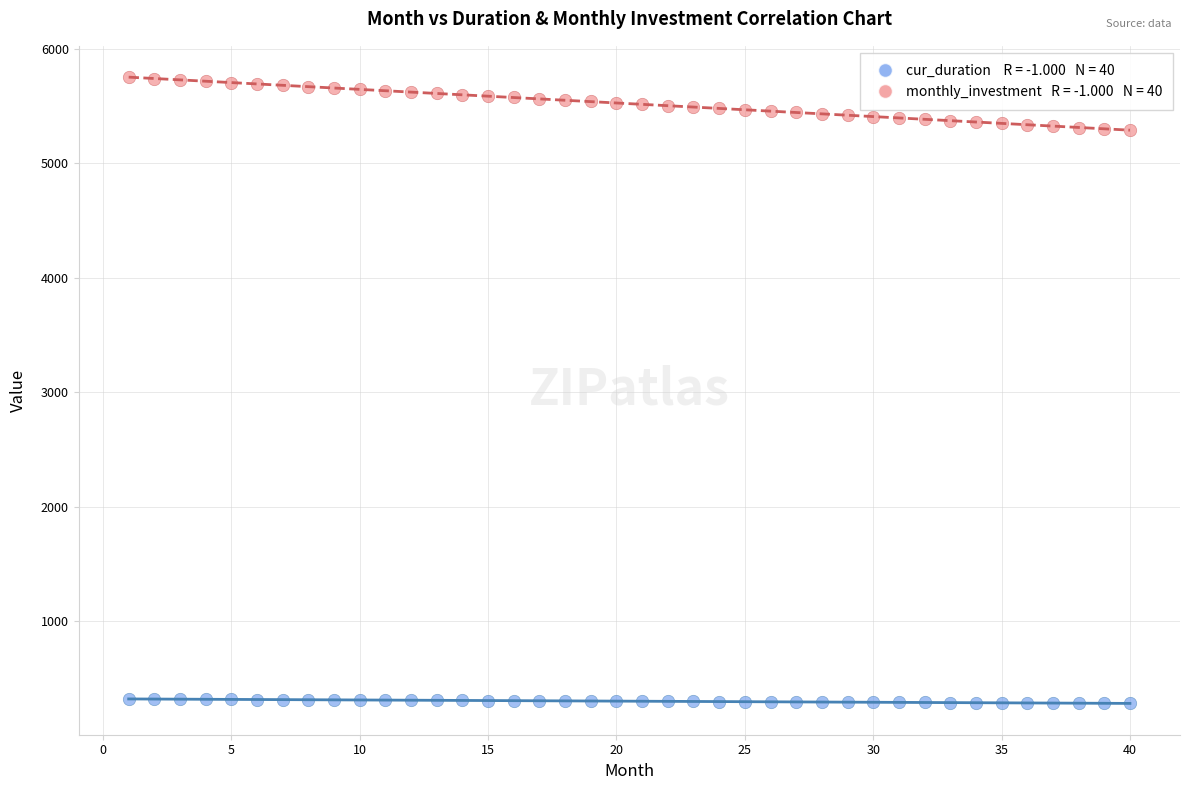

Across all data points, what is the range of Y values (max minus min)?

5463.7